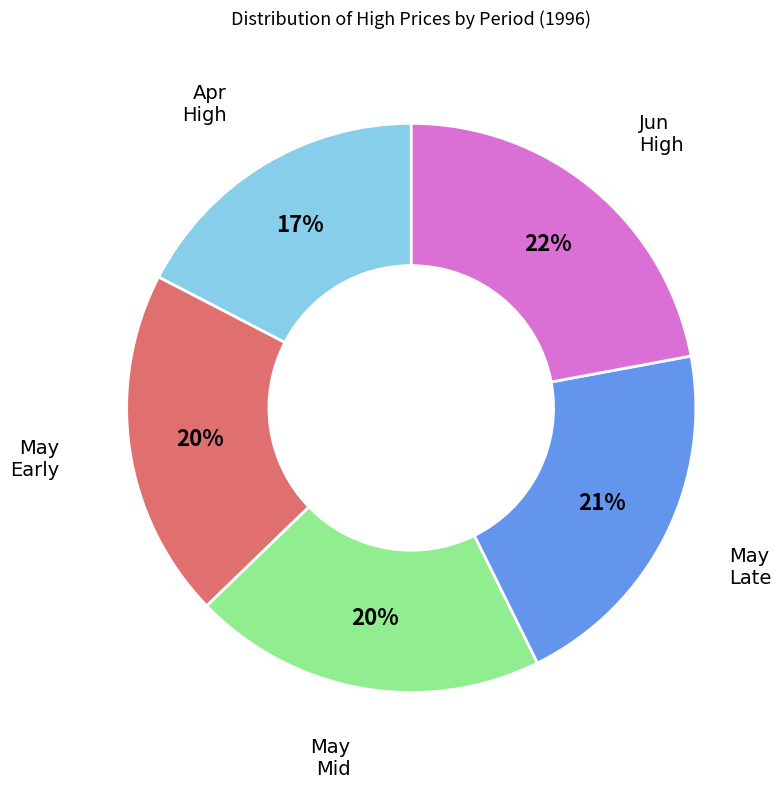

Approximately how many times larger is the value at Apr High compared to May Late?

0.8